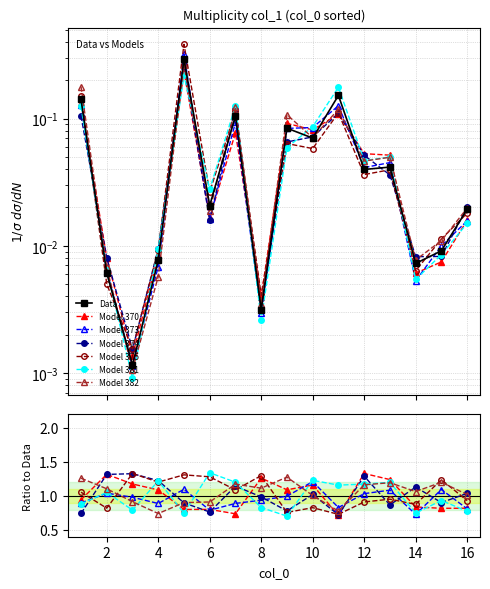

What is the value of the 1st point from the left?

0.1